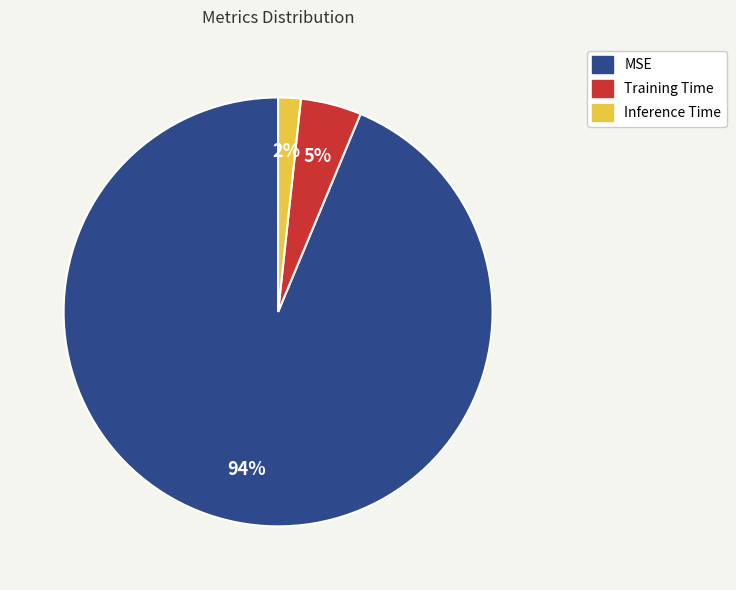

Which category has the smallest portion of the pie?

Inference Time